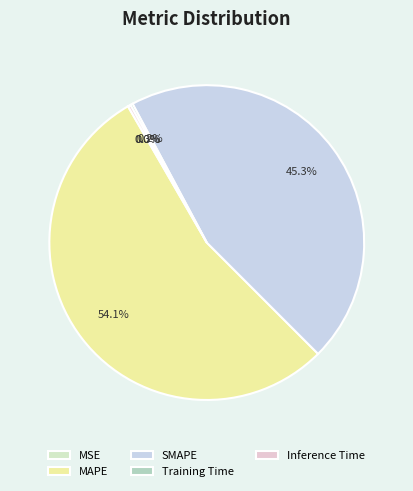

What is the largest slice in the pie chart?

MAPE